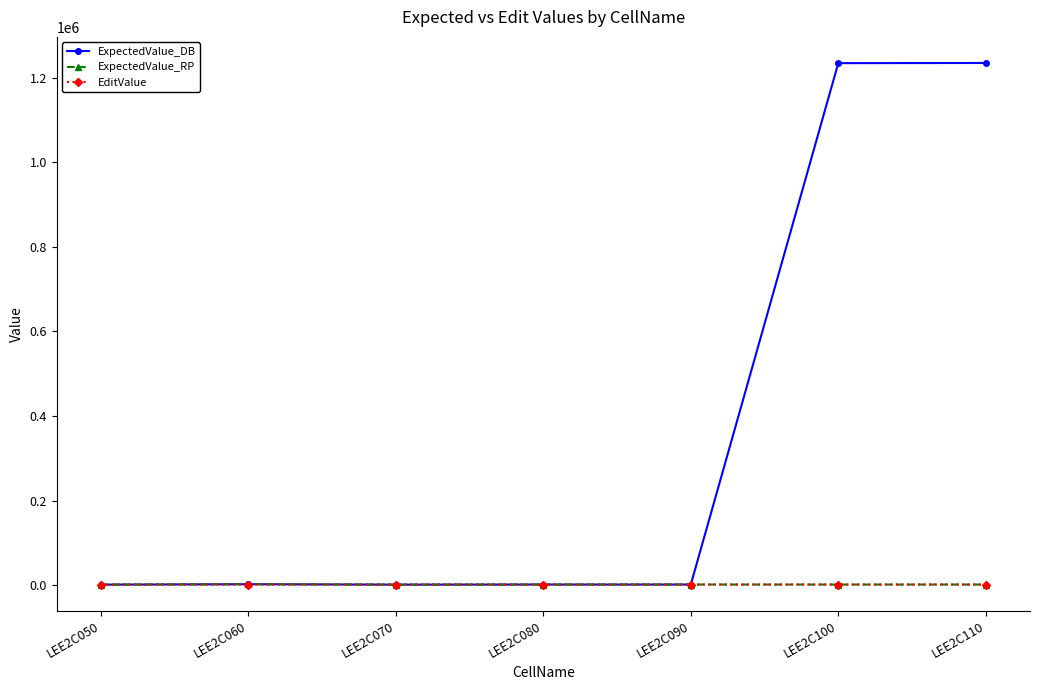

What is the value of the ExpectedValue_DB point at the 2nd from the left?

2000.0